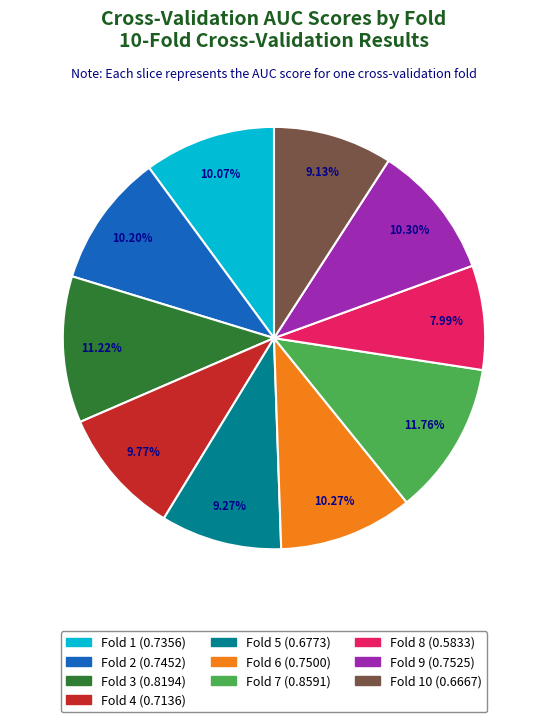

Does any single category account for the majority?

No